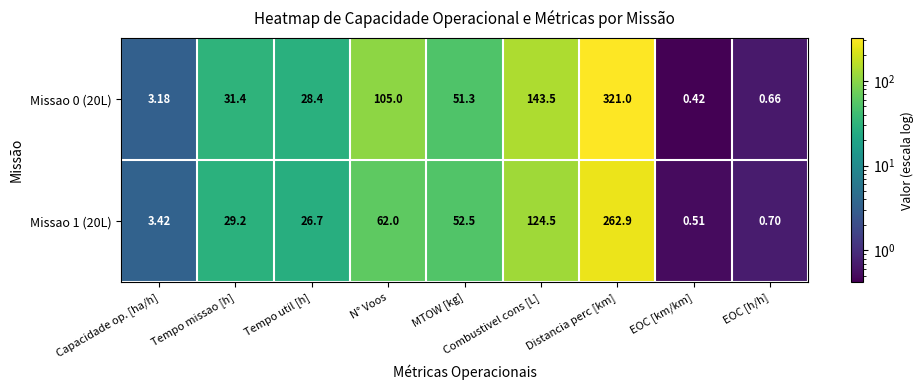

At which label does Missao 1 (20L) reach its peak?

Distancia perc [km]